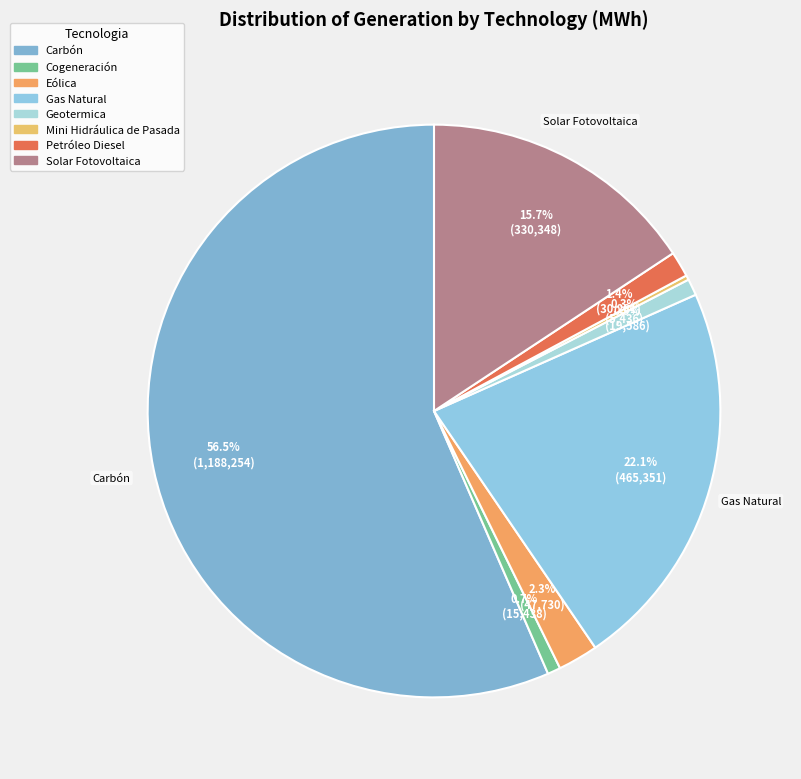

Is it true that Petróleo Diesel is 1% of the pie?

True